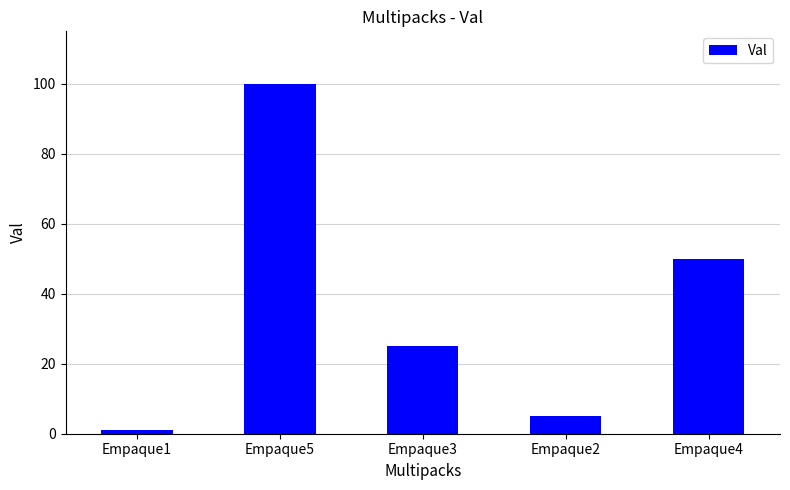

List the labels in order of value, largest first.

Empaque5, Empaque4, Empaque3, Empaque2, Empaque1